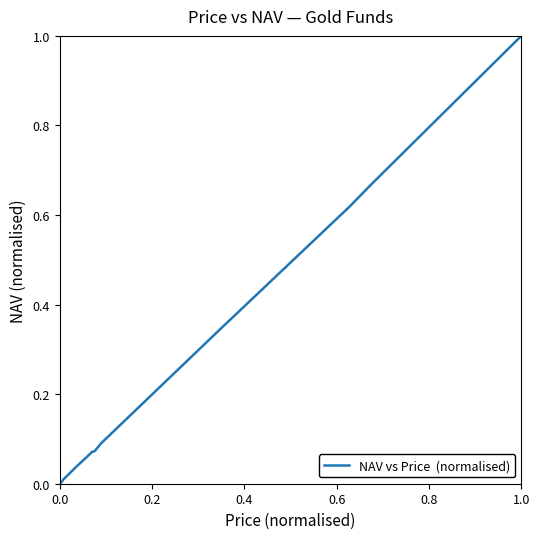

What is the maximum value shown in the chart?

1.0